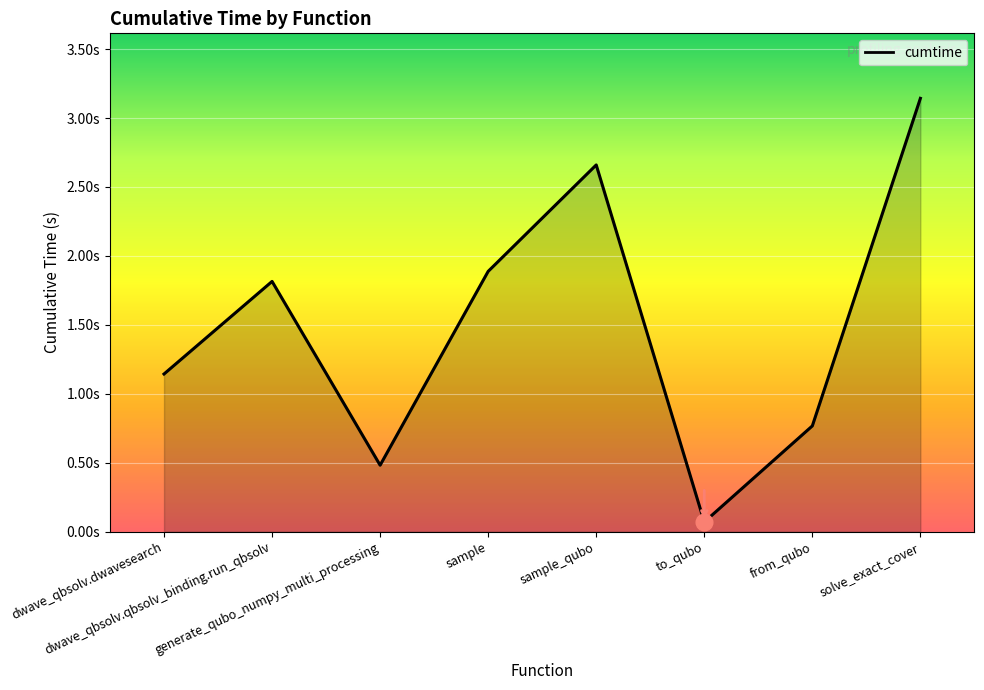

What is the sum of all values?

12.0